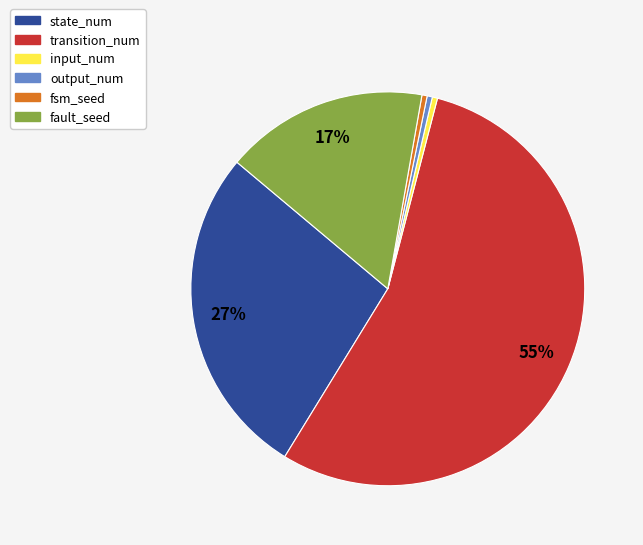

Combined, do state_num and fault_seed account for over 50%?

No